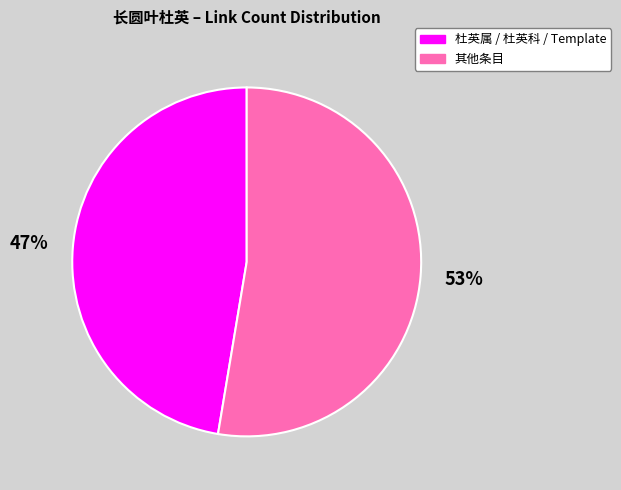

Is there any slice that represents more than half of the pie?

Yes